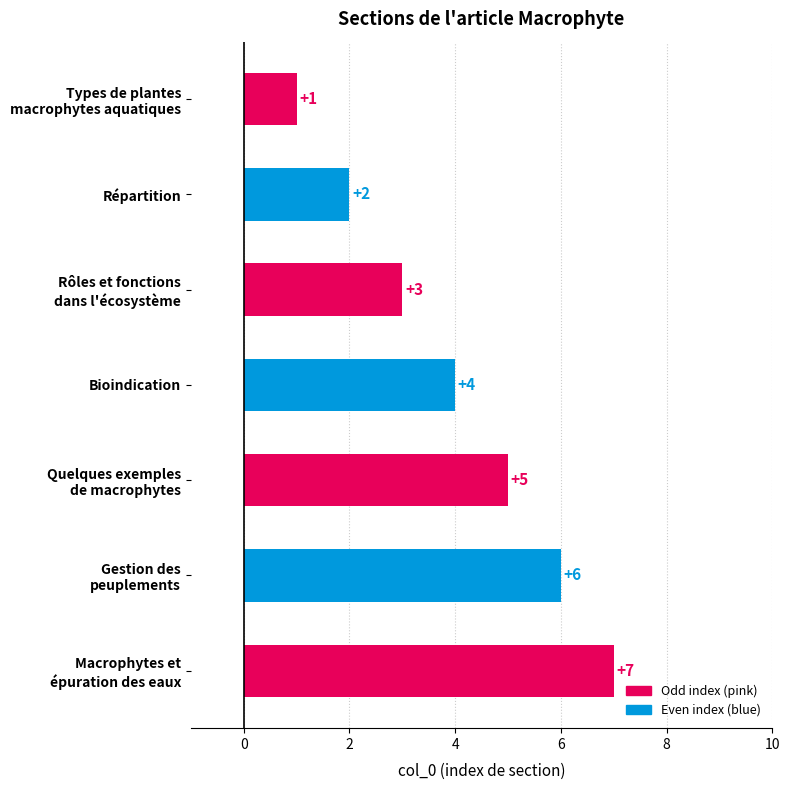

What is the greatest value displayed?

7